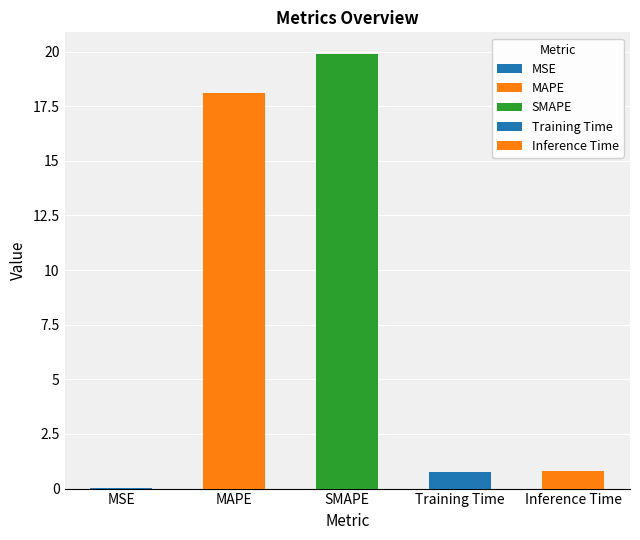

How many data points does each series have?

5